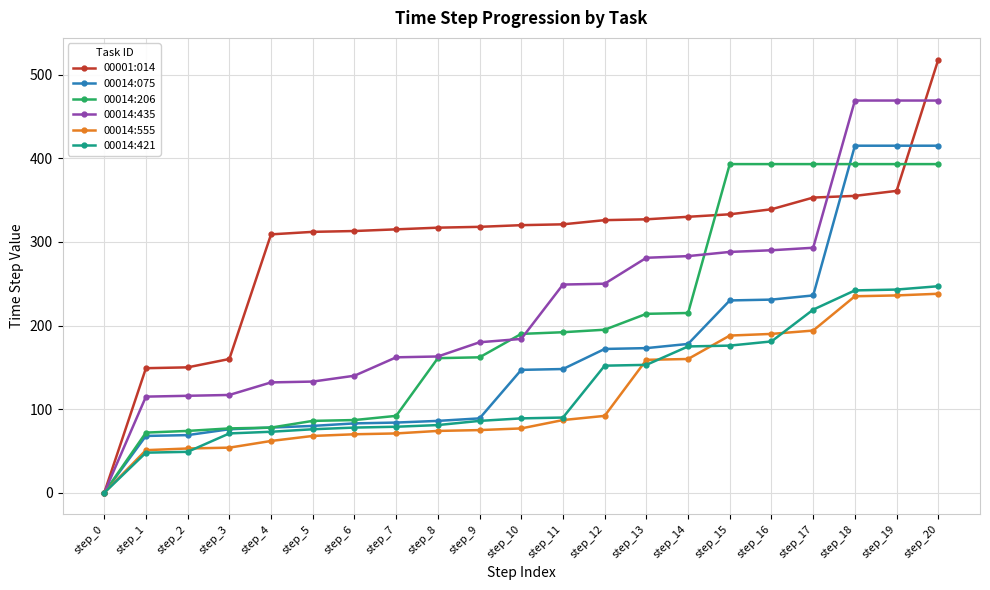

How many categories are shown in the chart?

21